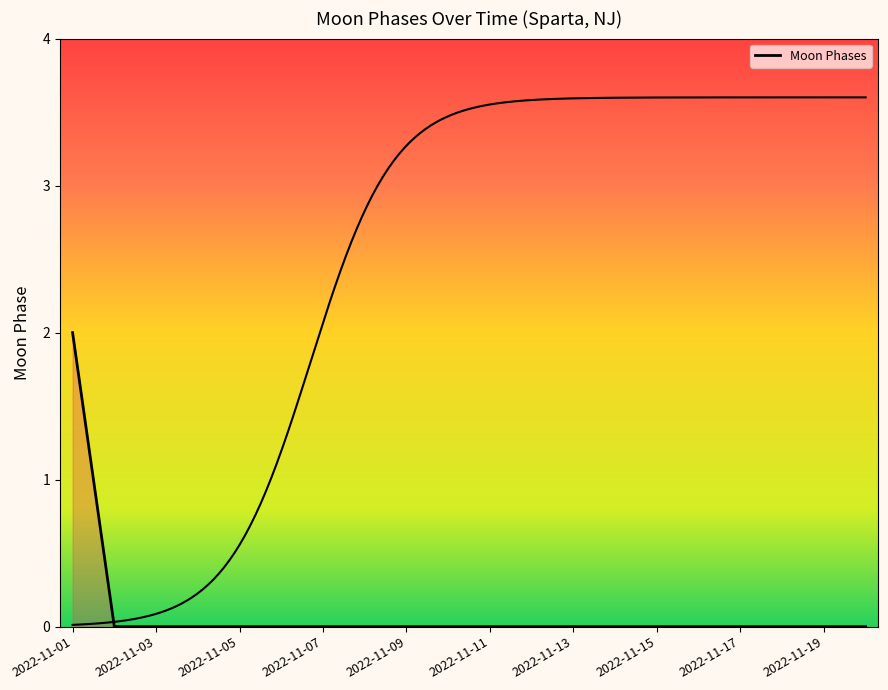

Reading left to right, transcribe all the data shown in this chart.

2022-11-01=2	2022-11-02=0	2022-11-03=0	2022-11-04=0	2022-11-05=0	2022-11-06=0	2022-11-07=0	2022-11-08=0	2022-11-09=0	2022-11-10=0	2022-11-11=0	2022-11-12=0	2022-11-13=0	2022-11-14=0	2022-11-15=0	2022-11-16=0	2022-11-17=0	2022-11-18=0	2022-11-19=0	2022-11-20=0